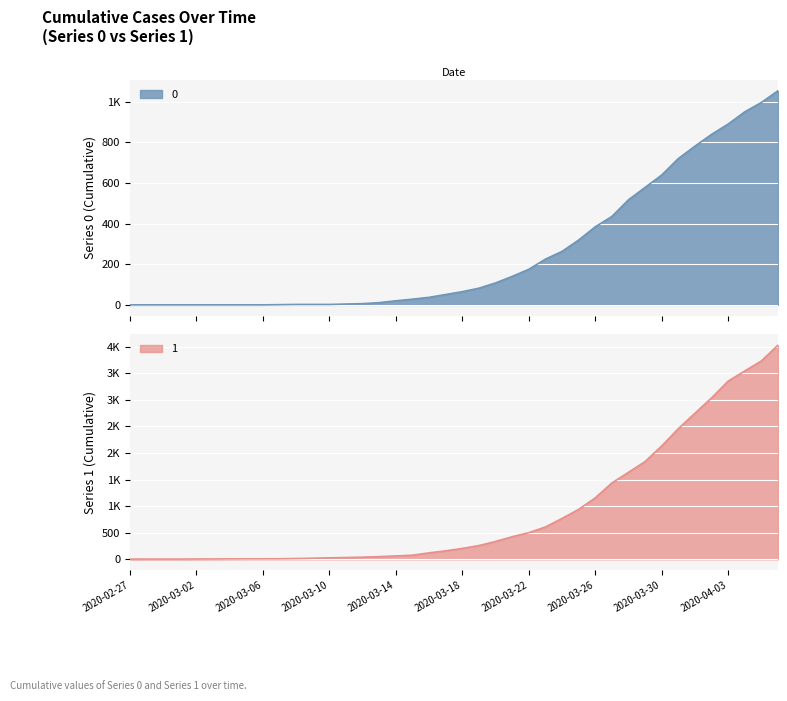

Which series changed the most between 2020-03-28 and 2020-04-01?

1